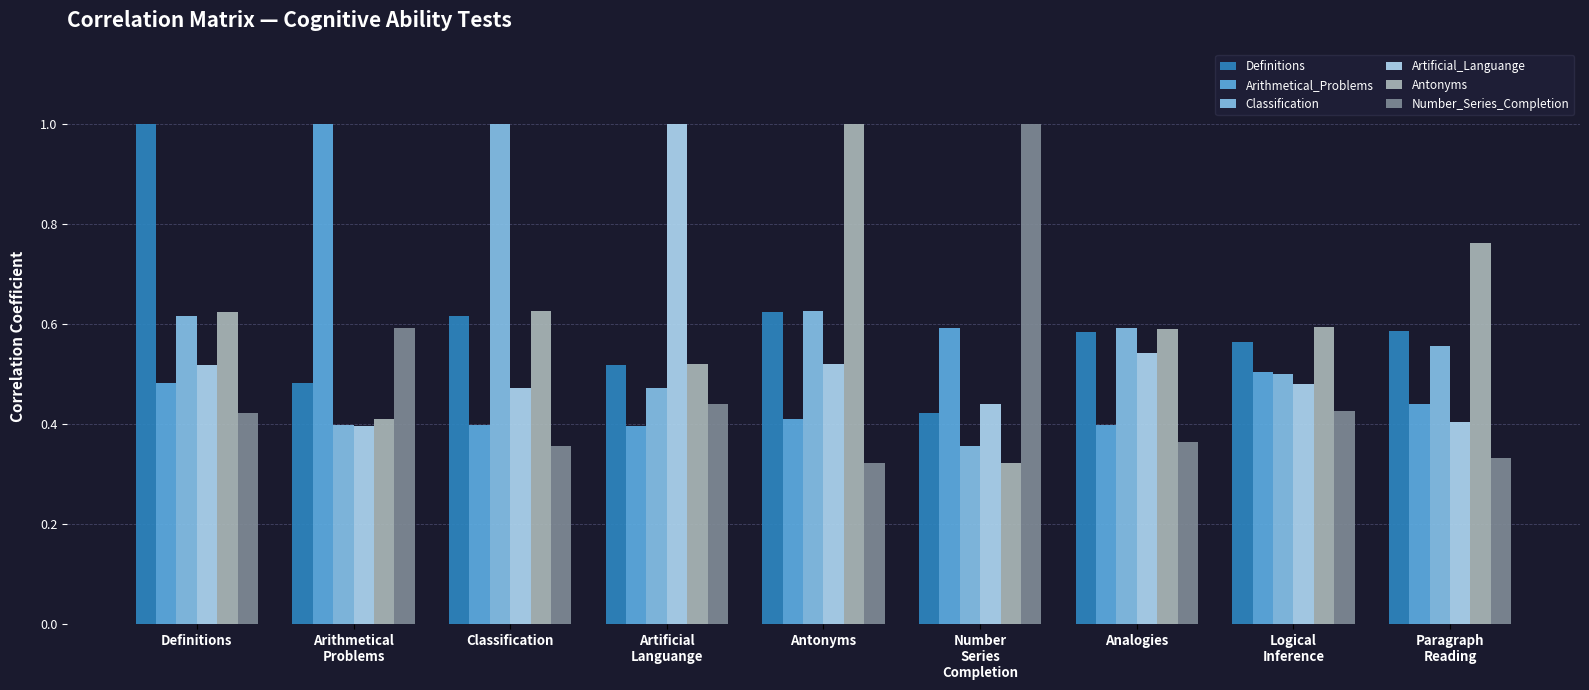

Count the number of data series in this chart.

6